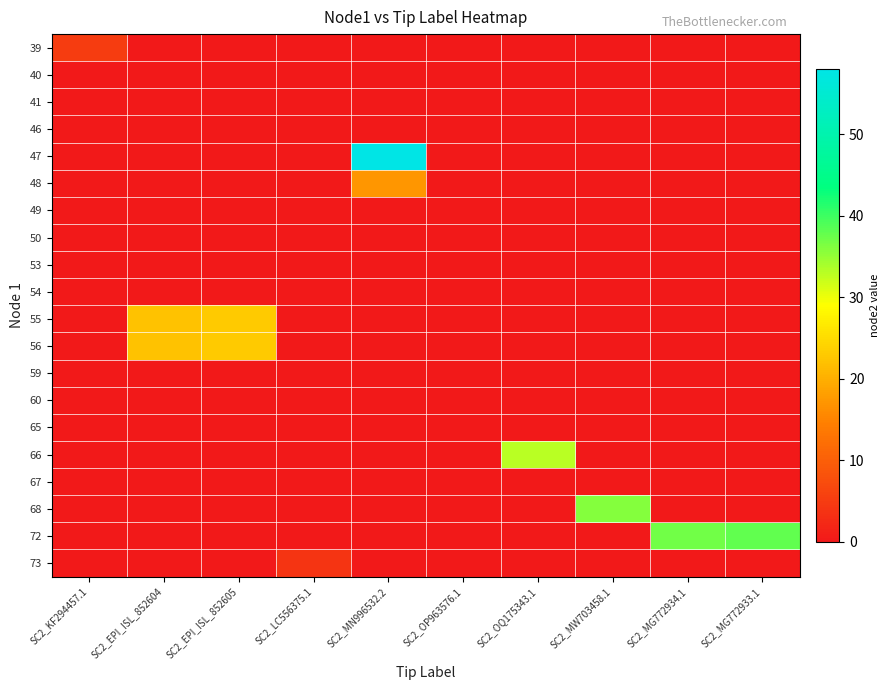

Reading right to left, transcribe all the data shown in this chart.

39: SC2_MG772933.1=0	SC2_MG772934.1=0	SC2_MW703458.1=0	SC2_OQ175343.1=0	SC2_OP963576.1=0	SC2_MN996532.2=0	SC2_LC556375.1=0	SC2_EPI_ISL_852605=0	SC2_EPI_ISL_852604=0	SC2_KF294457.1=5
40: SC2_MG772933.1=0	SC2_MG772934.1=0	SC2_MW703458.1=0	SC2_OQ175343.1=0	SC2_OP963576.1=0	SC2_MN996532.2=0	SC2_LC556375.1=0	SC2_EPI_ISL_852605=0	SC2_EPI_ISL_852604=0	SC2_KF294457.1=0
41: SC2_MG772933.1=0	SC2_MG772934.1=0	SC2_MW703458.1=0	SC2_OQ175343.1=0	SC2_OP963576.1=0	SC2_MN996532.2=0	SC2_LC556375.1=0	SC2_EPI_ISL_852605=0	SC2_EPI_ISL_852604=0	SC2_KF294457.1=0
46: SC2_MG772933.1=0	SC2_MG772934.1=0	SC2_MW703458.1=0	SC2_OQ175343.1=0	SC2_OP963576.1=0	SC2_MN996532.2=0	SC2_LC556375.1=0	SC2_EPI_ISL_852605=0	SC2_EPI_ISL_852604=0	SC2_KF294457.1=0
47: SC2_MG772933.1=0	SC2_MG772934.1=0	SC2_MW703458.1=0	SC2_OQ175343.1=0	SC2_OP963576.1=0	SC2_MN996532.2=58	SC2_LC556375.1=0	SC2_EPI_ISL_852605=0	SC2_EPI_ISL_852604=0	SC2_KF294457.1=0
48: SC2_MG772933.1=0	SC2_MG772934.1=0	SC2_MW703458.1=0	SC2_OQ175343.1=0	SC2_OP963576.1=0	SC2_MN996532.2=17	SC2_LC556375.1=0	SC2_EPI_ISL_852605=0	SC2_EPI_ISL_852604=0	SC2_KF294457.1=0
49: SC2_MG772933.1=0	SC2_MG772934.1=0	SC2_MW703458.1=0	SC2_OQ175343.1=0	SC2_OP963576.1=0	SC2_MN996532.2=0	SC2_LC556375.1=0	SC2_EPI_ISL_852605=0	SC2_EPI_ISL_852604=0	SC2_KF294457.1=0
50: SC2_MG772933.1=0	SC2_MG772934.1=0	SC2_MW703458.1=0	SC2_OQ175343.1=0	SC2_OP963576.1=0	SC2_MN996532.2=0	SC2_LC556375.1=0	SC2_EPI_ISL_852605=0	SC2_EPI_ISL_852604=0	SC2_KF294457.1=0
53: SC2_MG772933.1=0	SC2_MG772934.1=0	SC2_MW703458.1=0	SC2_OQ175343.1=0	SC2_OP963576.1=0	SC2_MN996532.2=0	SC2_LC556375.1=0	SC2_EPI_ISL_852605=0	SC2_EPI_ISL_852604=0	SC2_KF294457.1=0
54: SC2_MG772933.1=0	SC2_MG772934.1=0	SC2_MW703458.1=0	SC2_OQ175343.1=0	SC2_OP963576.1=0	SC2_MN996532.2=0	SC2_LC556375.1=0	SC2_EPI_ISL_852605=0	SC2_EPI_ISL_852604=0	SC2_KF294457.1=0
55: SC2_MG772933.1=0	SC2_MG772934.1=0	SC2_MW703458.1=0	SC2_OQ175343.1=0	SC2_OP963576.1=0	SC2_MN996532.2=0	SC2_LC556375.1=0	SC2_EPI_ISL_852605=23	SC2_EPI_ISL_852604=22	SC2_KF294457.1=0
56: SC2_MG772933.1=0	SC2_MG772934.1=0	SC2_MW703458.1=0	SC2_OQ175343.1=0	SC2_OP963576.1=0	SC2_MN996532.2=0	SC2_LC556375.1=0	SC2_EPI_ISL_852605=23	SC2_EPI_ISL_852604=22	SC2_KF294457.1=0
59: SC2_MG772933.1=0	SC2_MG772934.1=0	SC2_MW703458.1=0	SC2_OQ175343.1=0	SC2_OP963576.1=0	SC2_MN996532.2=0	SC2_LC556375.1=0	SC2_EPI_ISL_852605=0	SC2_EPI_ISL_852604=0	SC2_KF294457.1=0
60: SC2_MG772933.1=0	SC2_MG772934.1=0	SC2_MW703458.1=0	SC2_OQ175343.1=0	SC2_OP963576.1=0	SC2_MN996532.2=0	SC2_LC556375.1=0	SC2_EPI_ISL_852605=0	SC2_EPI_ISL_852604=0	SC2_KF294457.1=0
65: SC2_MG772933.1=0	SC2_MG772934.1=0	SC2_MW703458.1=0	SC2_OQ175343.1=0	SC2_OP963576.1=0	SC2_MN996532.2=0	SC2_LC556375.1=0	SC2_EPI_ISL_852605=0	SC2_EPI_ISL_852604=0	SC2_KF294457.1=0
66: SC2_MG772933.1=0	SC2_MG772934.1=0	SC2_MW703458.1=0	SC2_OQ175343.1=33	SC2_OP963576.1=0	SC2_MN996532.2=0	SC2_LC556375.1=0	SC2_EPI_ISL_852605=0	SC2_EPI_ISL_852604=0	SC2_KF294457.1=0
67: SC2_MG772933.1=0	SC2_MG772934.1=0	SC2_MW703458.1=0	SC2_OQ175343.1=0	SC2_OP963576.1=0	SC2_MN996532.2=0	SC2_LC556375.1=0	SC2_EPI_ISL_852605=0	SC2_EPI_ISL_852604=0	SC2_KF294457.1=0
68: SC2_MG772933.1=0	SC2_MG772934.1=0	SC2_MW703458.1=36	SC2_OQ175343.1=0	SC2_OP963576.1=0	SC2_MN996532.2=0	SC2_LC556375.1=0	SC2_EPI_ISL_852605=0	SC2_EPI_ISL_852604=0	SC2_KF294457.1=0
72: SC2_MG772933.1=38	SC2_MG772934.1=37	SC2_MW703458.1=0	SC2_OQ175343.1=0	SC2_OP963576.1=0	SC2_MN996532.2=0	SC2_LC556375.1=0	SC2_EPI_ISL_852605=0	SC2_EPI_ISL_852604=0	SC2_KF294457.1=0
73: SC2_MG772933.1=0	SC2_MG772934.1=0	SC2_MW703458.1=0	SC2_OQ175343.1=0	SC2_OP963576.1=0	SC2_MN996532.2=0	SC2_LC556375.1=4	SC2_EPI_ISL_852605=0	SC2_EPI_ISL_852604=0	SC2_KF294457.1=0